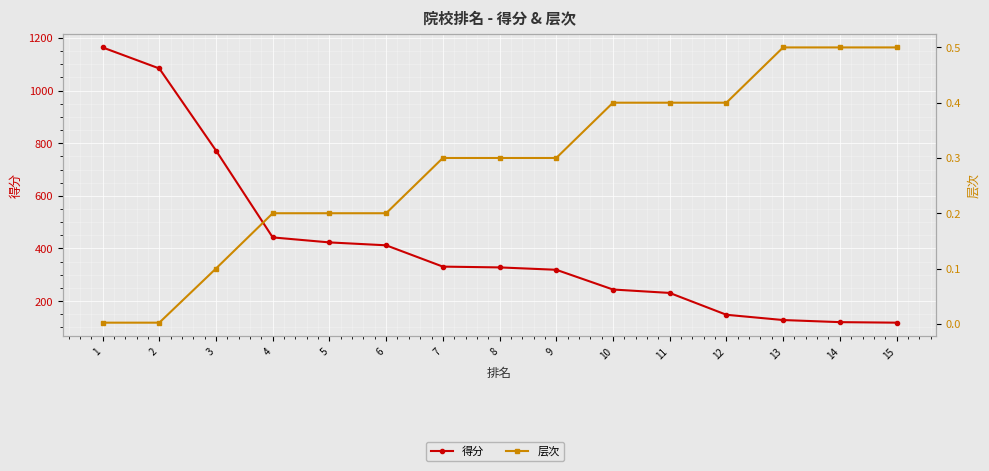

True or false: 得分 and 层次 cross at least once.

False